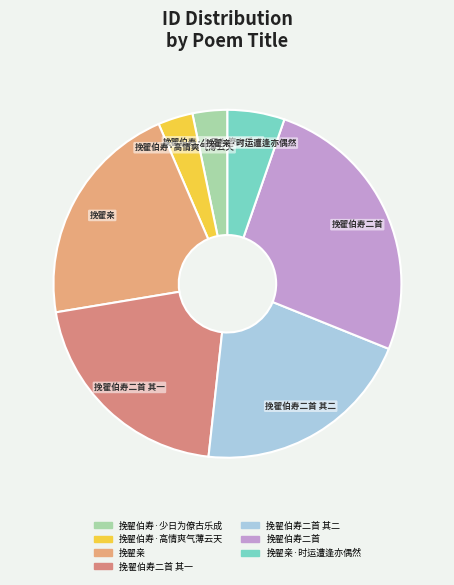

Approximately how many times larger is the value at 挽翟伯寿二首 compared to 挽翟亲?

1.2